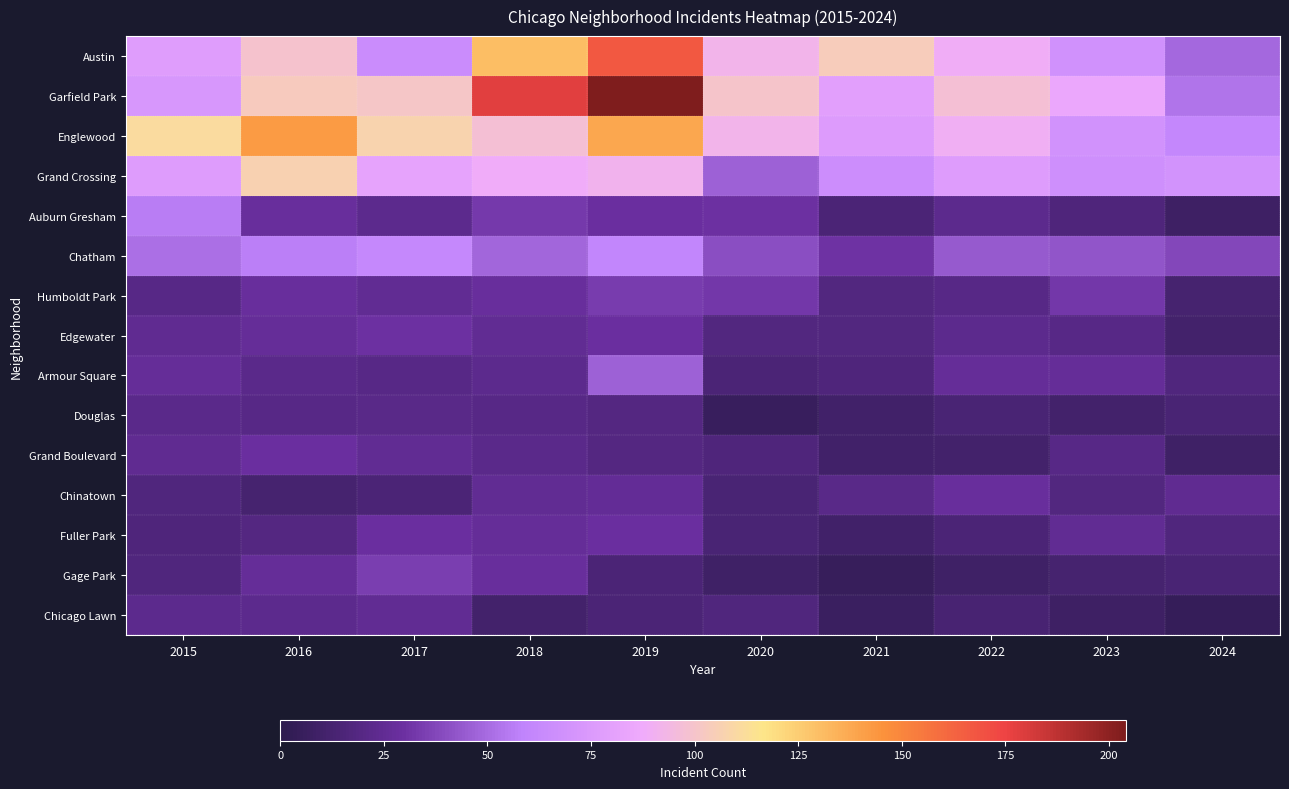

At 2024, list the series in order from largest to smallest.

Grand Crossing, Englewood, Garfield Park, Austin, Chatham, Chinatown, Armour Square, Fuller Park, Douglas, Gage Park, Humboldt Park, Edgewater, Grand Boulevard, Auburn Gresham, Chicago Lawn